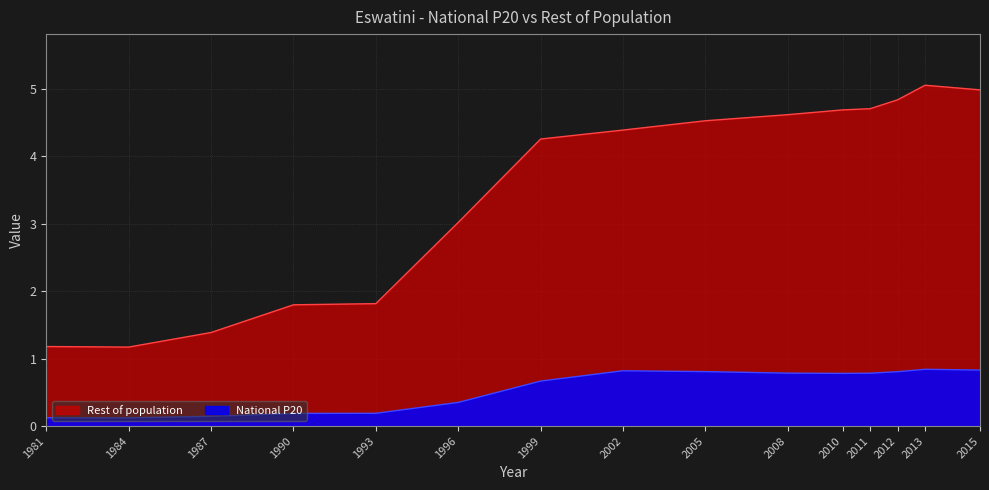

What is the spread (max minus min) of values at 2010?

3.9